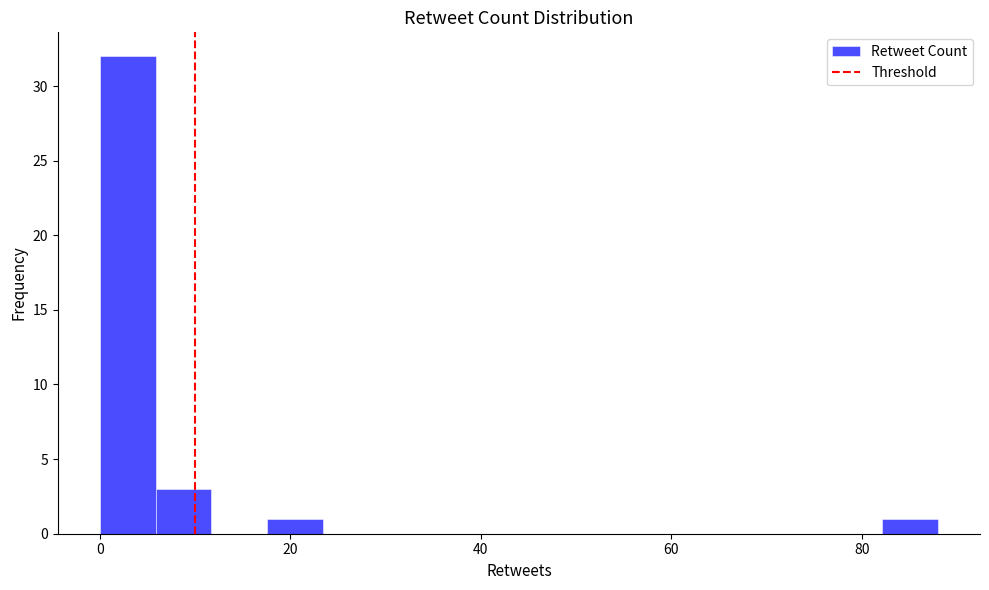

Read against the x-axis, roughly where is the centre of the tallest bar?

2